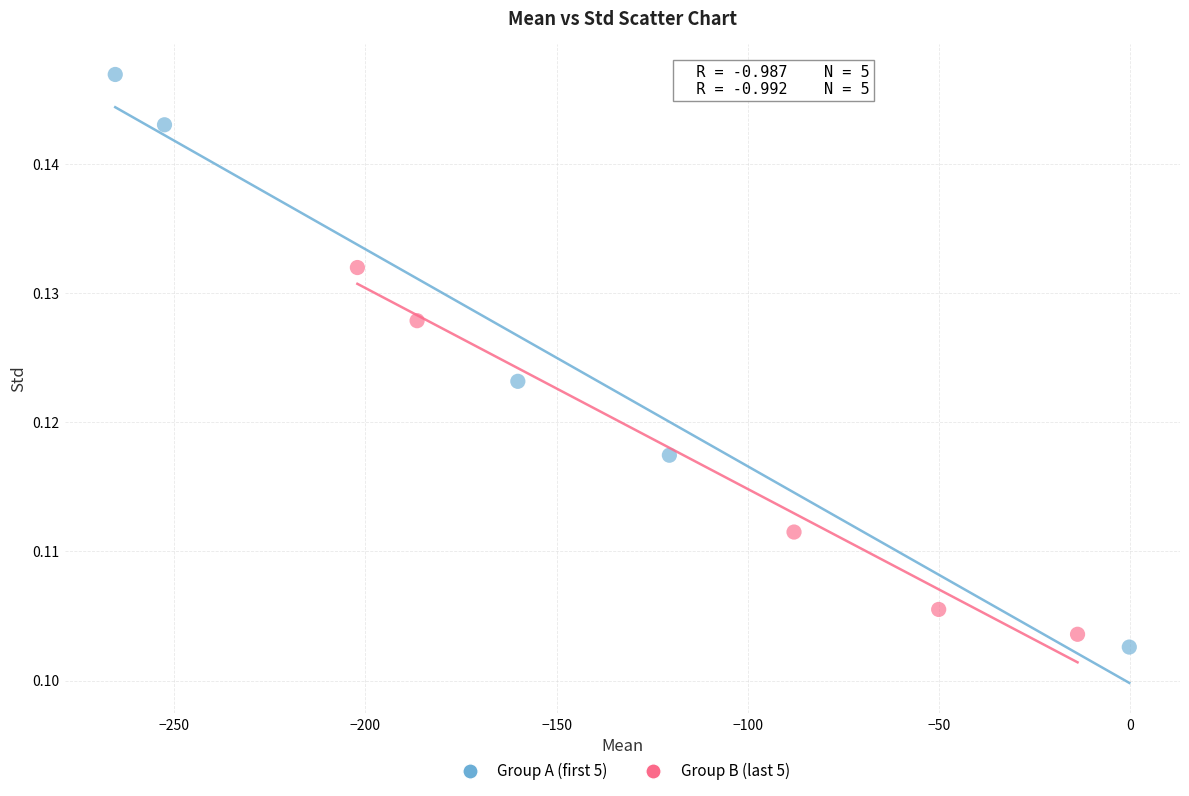

Which series contains the highest Y value?

Group A (first 5)